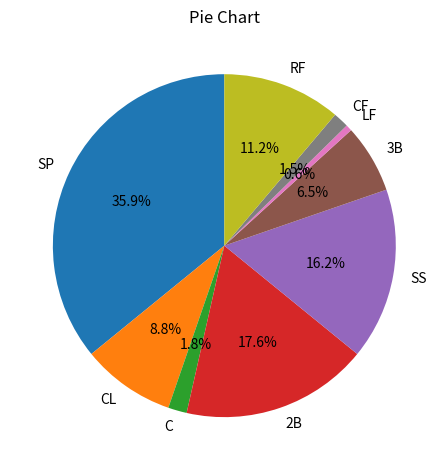

To the nearest percent, what percentage of the pie is C?

2%